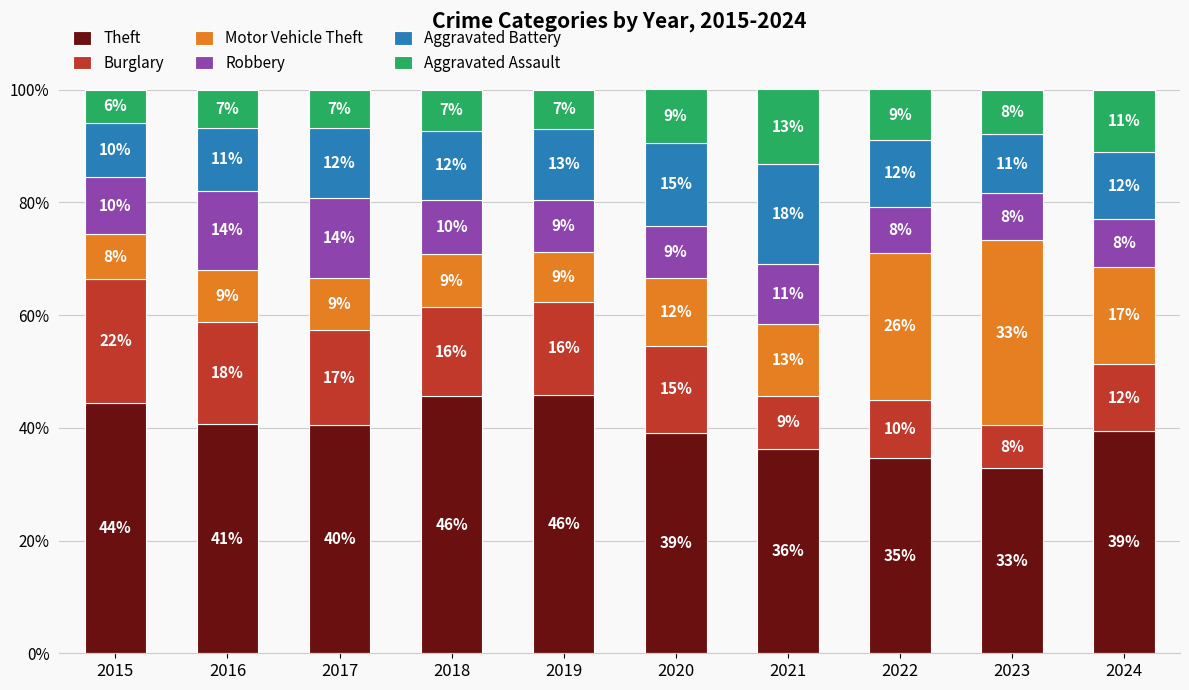

Where does the Theft series first go above 40?

2015